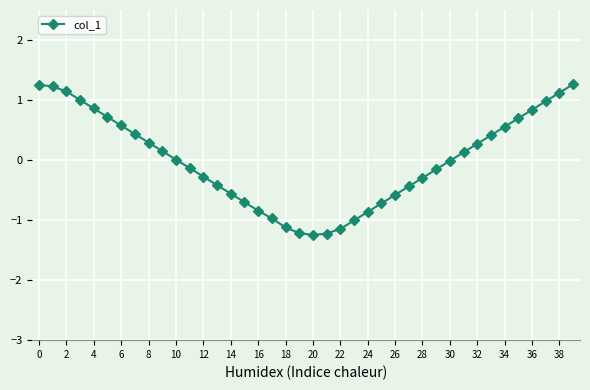

Is this an area chart (filled region under the line)?

No